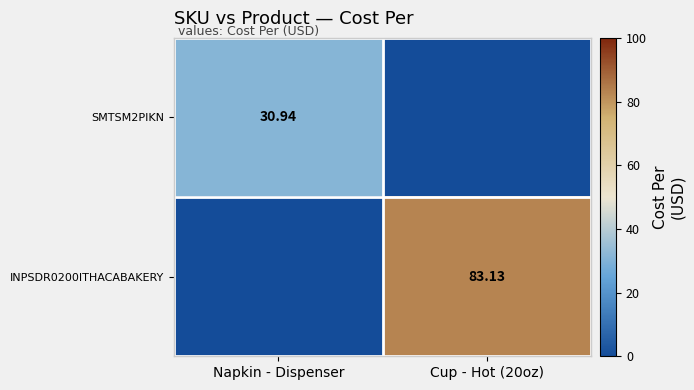

What is the maximum value shown in the chart?

83.1